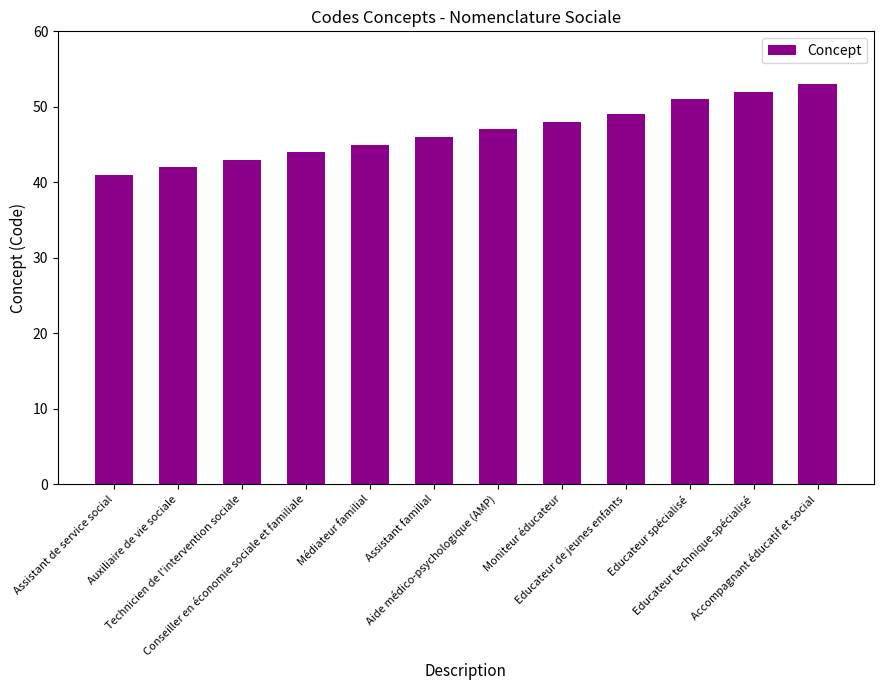

The chart shows a value of 48 at Moniteur éducateur. True or false?

True